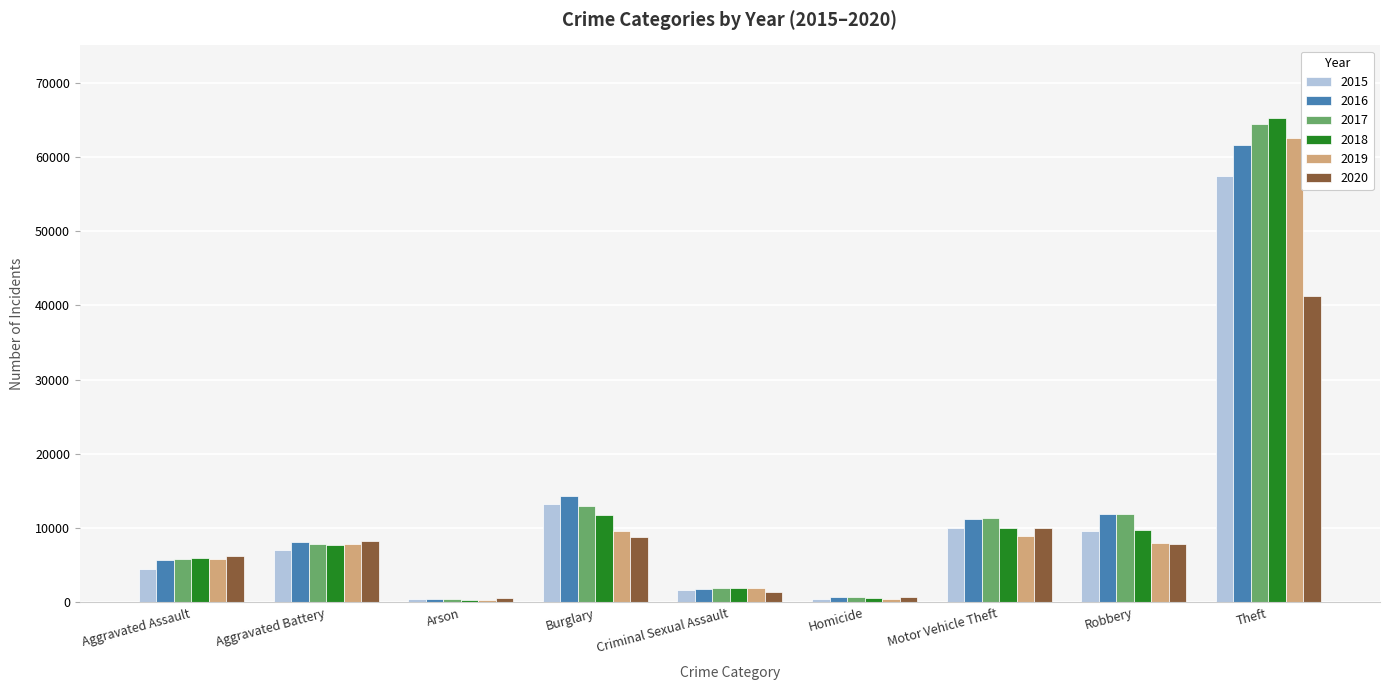

At which category is the sum across all series the highest?

Theft